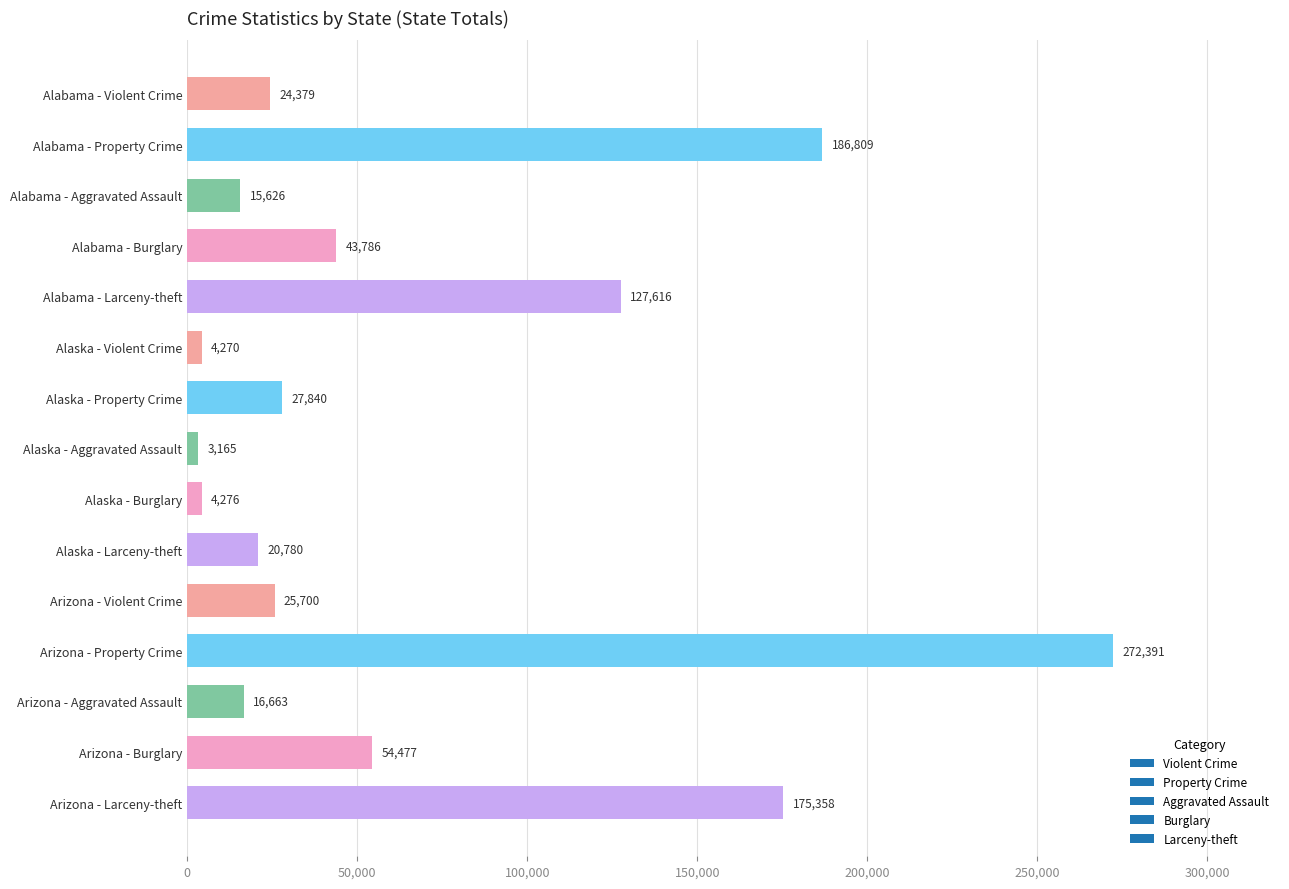

Reading bottom to top, extract all data points from this chart.

175358	54477	16663	272391	25700	20780	4276	3165	27840	4270	127616	43786	15626	186809	24379